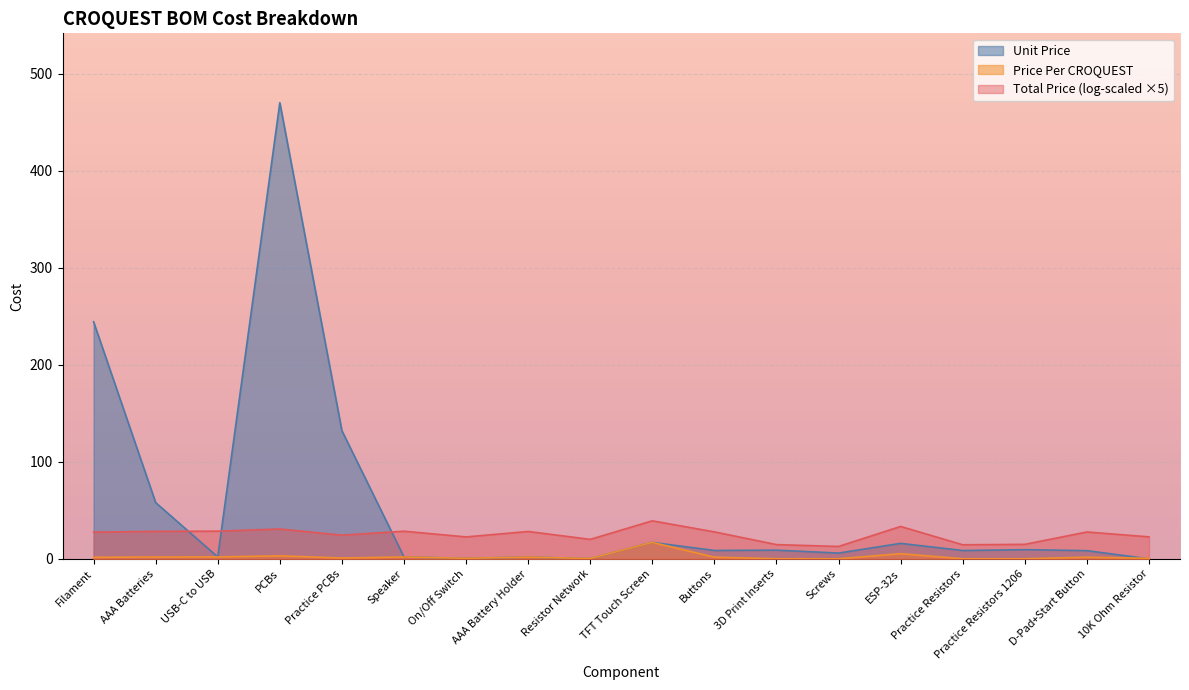

What is the label of the 7th point from the right?

3D Print Inserts